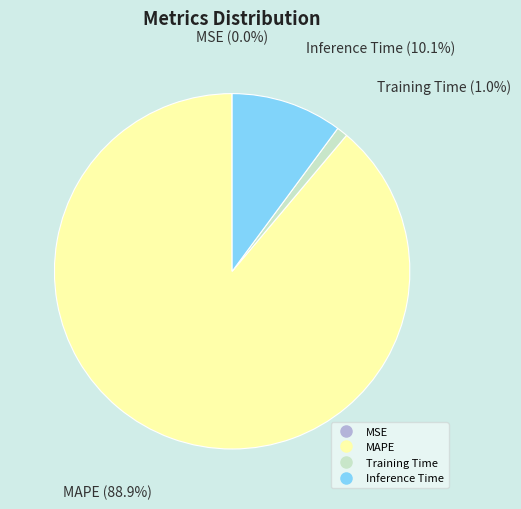

Does any single category account for the majority?

Yes